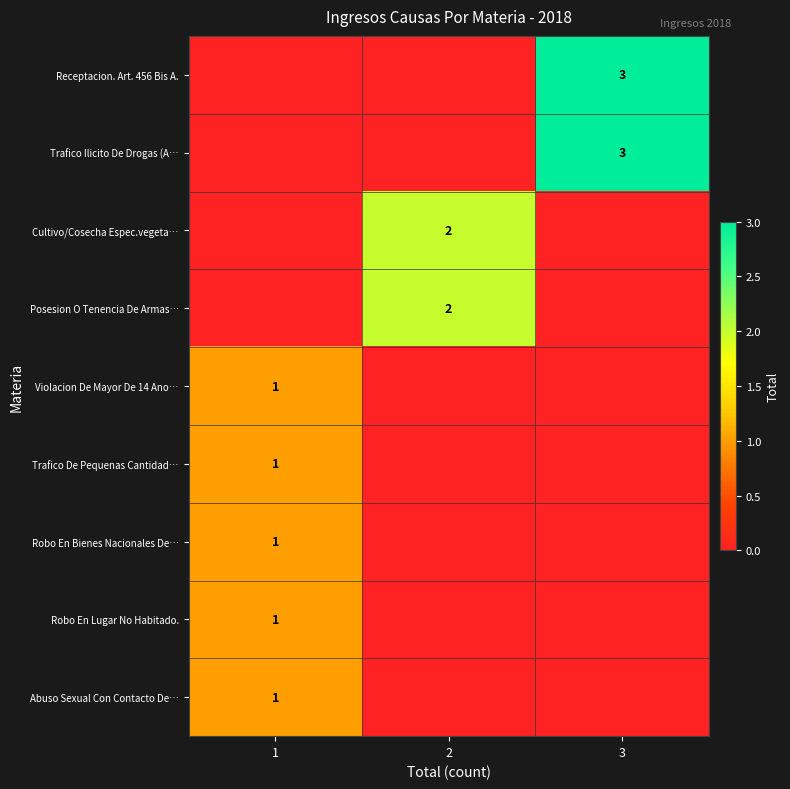

What is the total value across all series at 2?

4